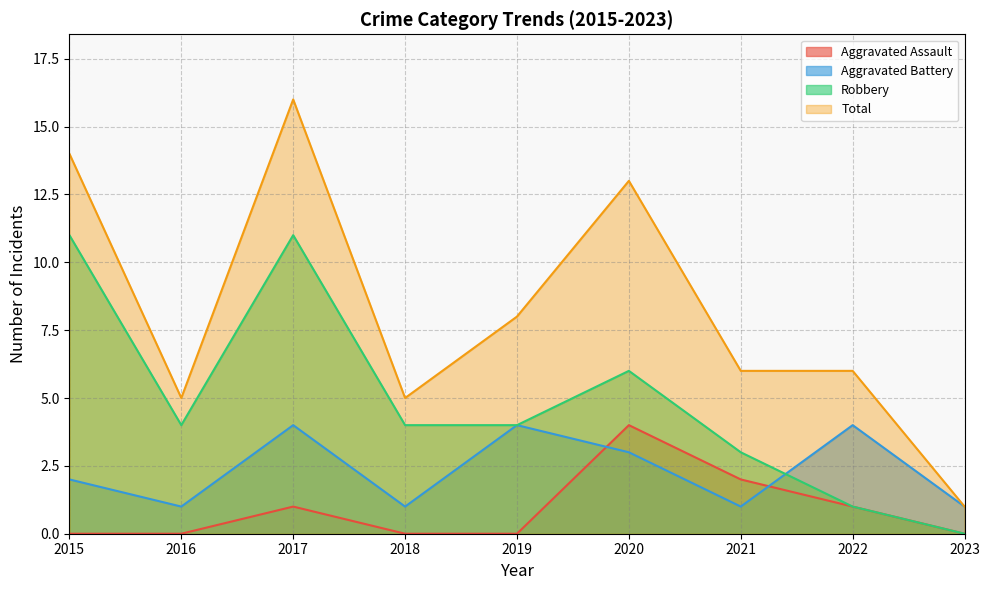

True or false: Aggravated Battery and Total intersect in this chart.

False